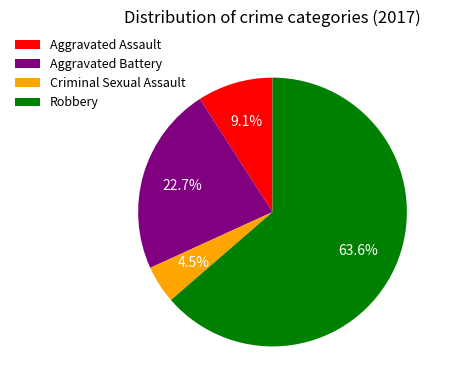

To the nearest percent, what percentage of the pie is Aggravated Battery?

23%